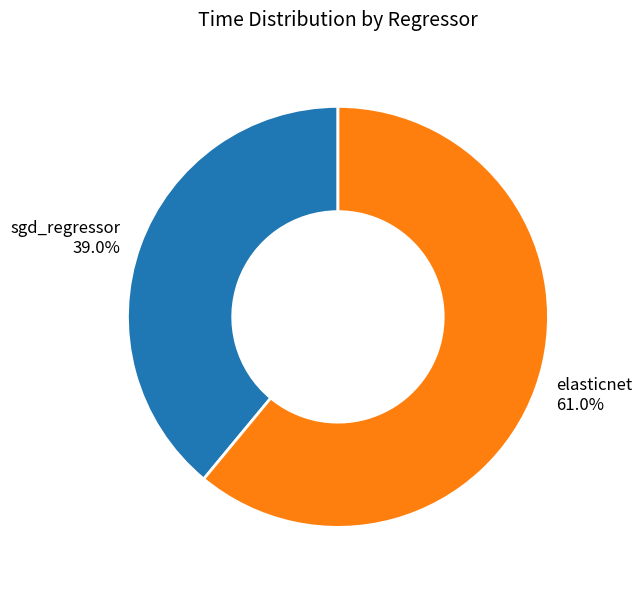

Combined, what portion of the pie is sgd_regressor and elasticnet?

100.0%